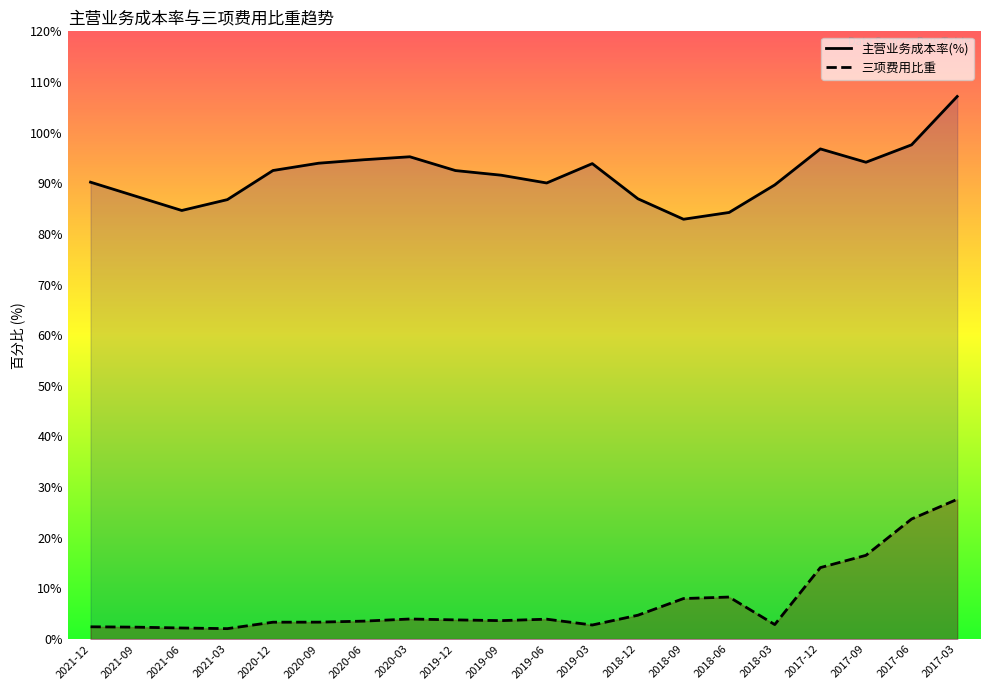

What is the label of the 7th point from the right?

2018-09